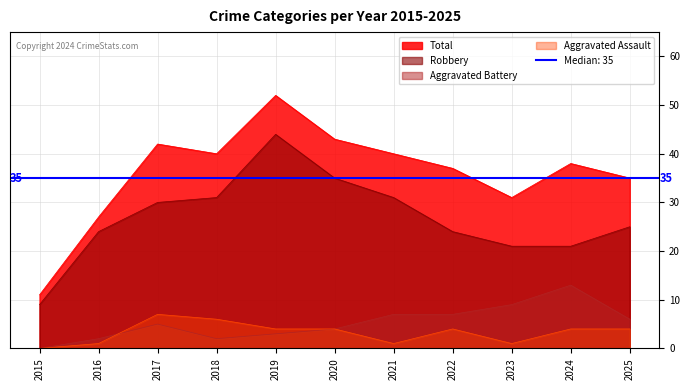

Where is the first local maximum for Aggravated Assault?

2017